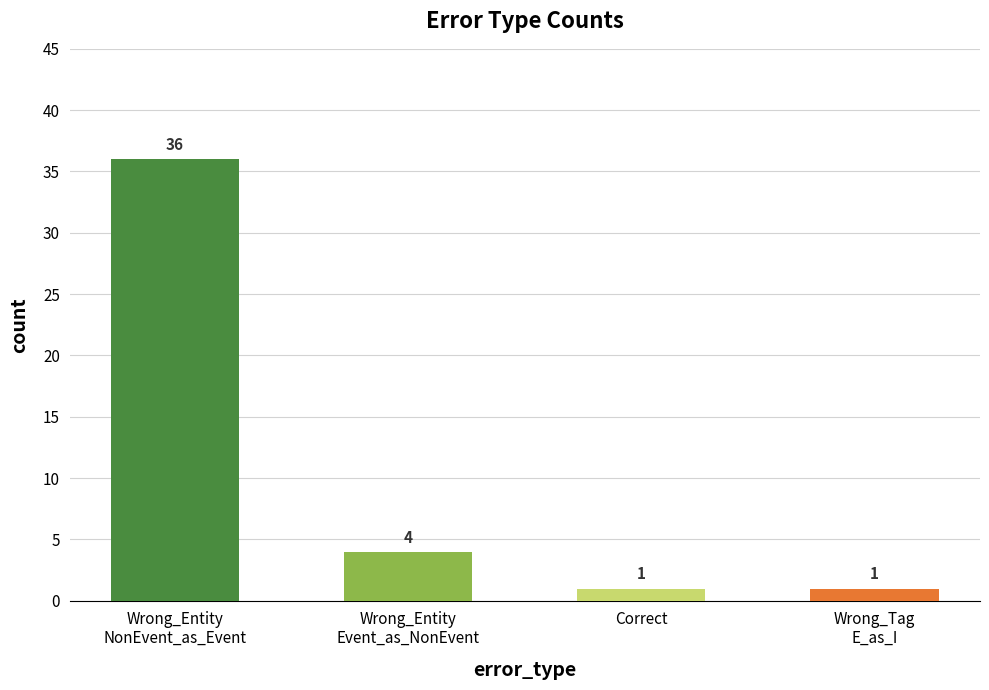

How many bars are there in total?

4